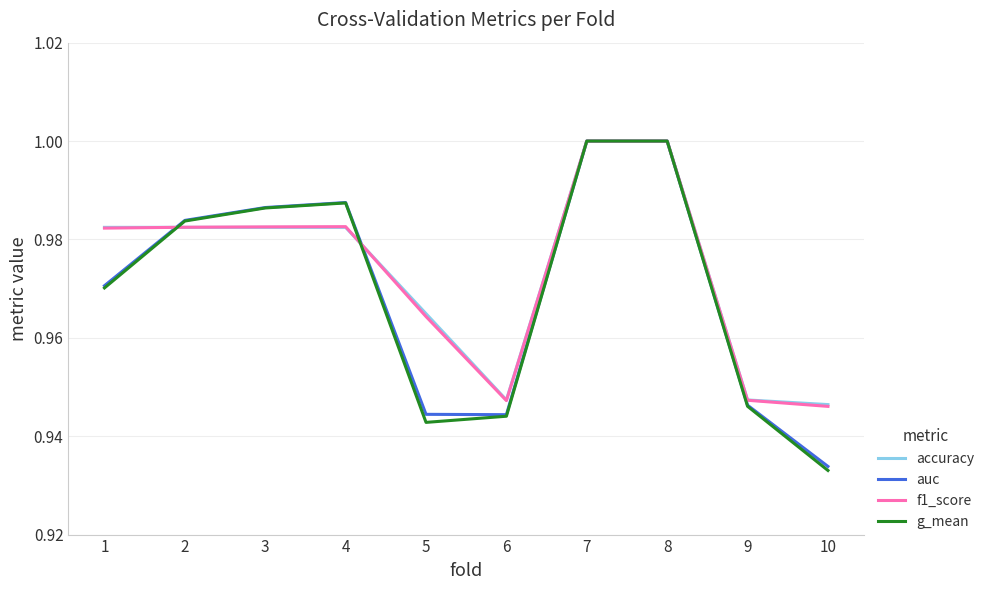

What is the total value across all series at 5?

3.8